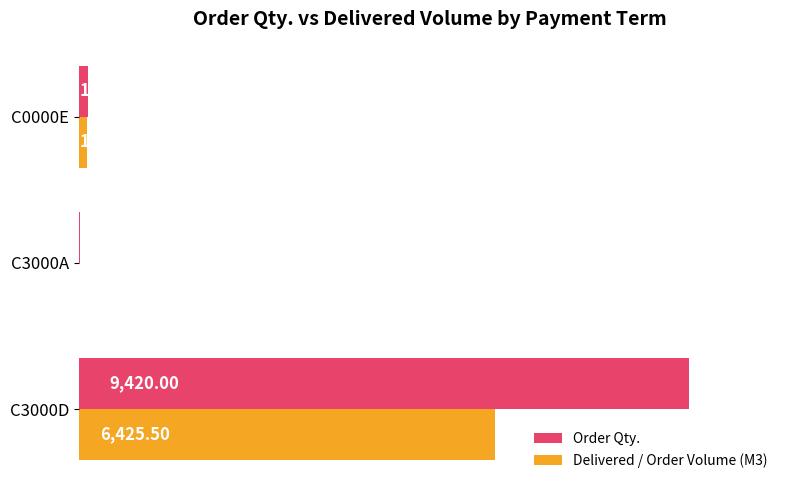

At which category is the sum across all series the highest?

C3000D